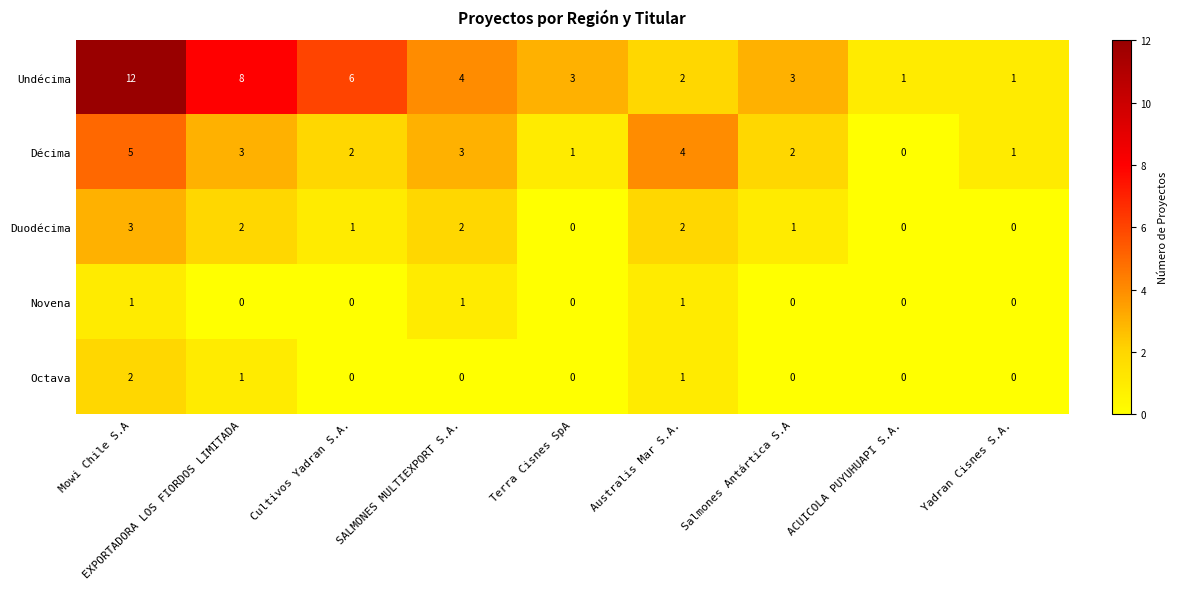

Read the Undécima value at Salmones Antártica S.A, to the nearest 5.

5